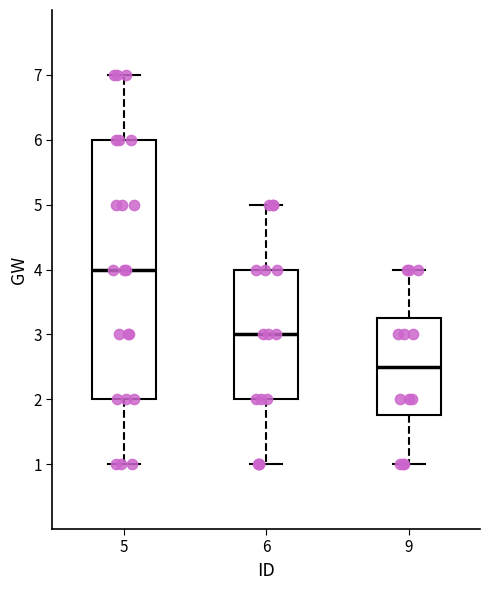

Reading left to right, read every box against the y-axis: the position of its median line, the range the box covers, and the ends of its whiskers. The values are not printed on the chart, so give them approximately, as read against the axis.

5: median 4.0, box 2.0 to 6.0, whiskers 1.0 to 7.0
6: median 3.0, box 2.0 to 4.0, whiskers 1.0 to 5.0
9: median 2.5, box 1.8 to 3.3, whiskers 1.0 to 4.0